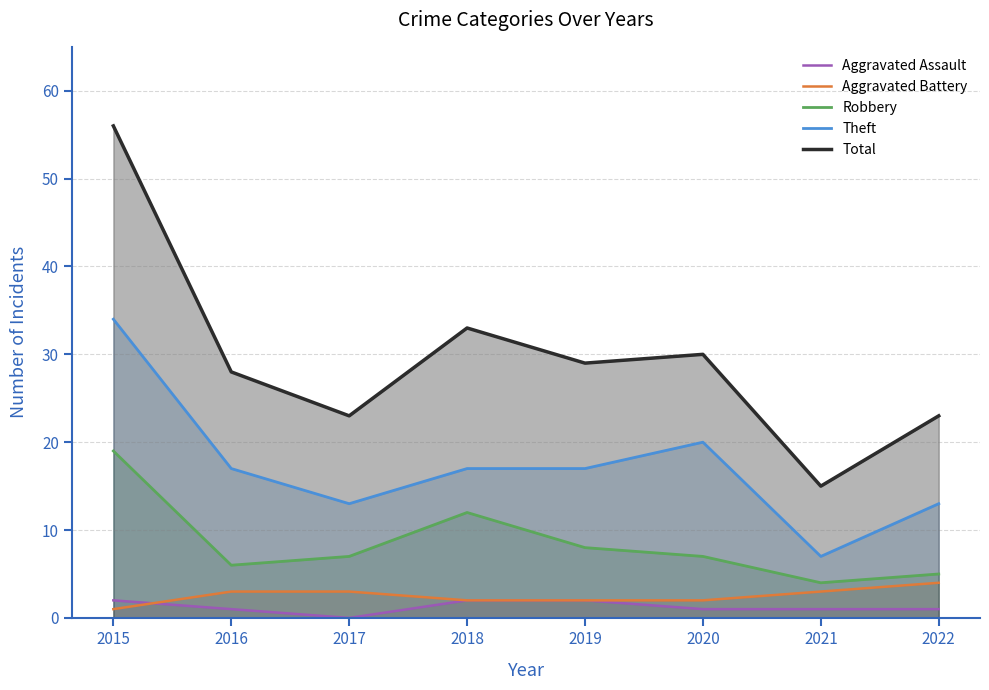

True or false: Aggravated Battery has a value of 1 at 2020.

False